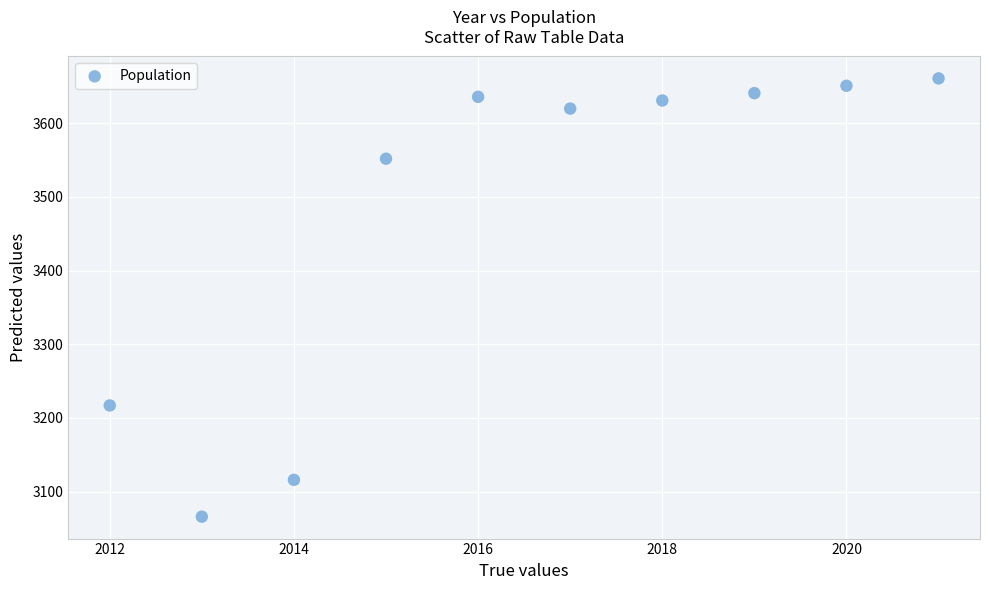

What Y value in the scatter plot is closest to 3363?

3217